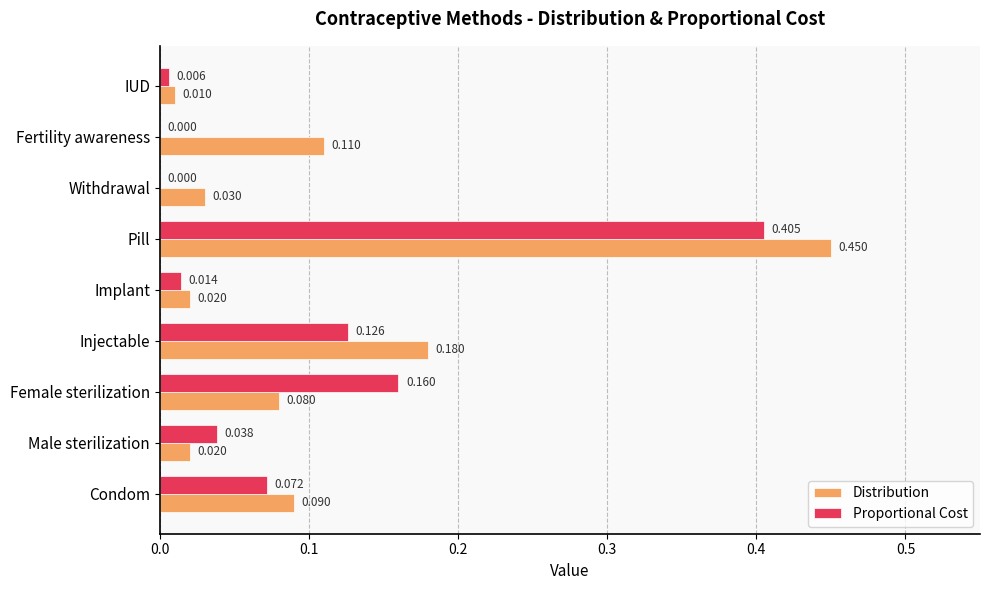

Between Injectable and IUD, which series saw the biggest shift?

Distribution